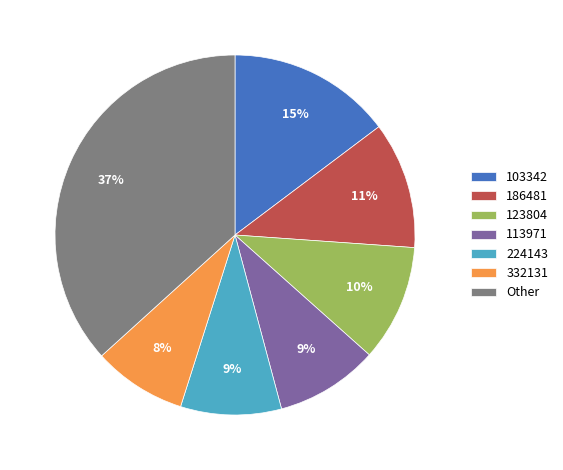

Combined, do 113971 and 103342 account for over 50%?

No